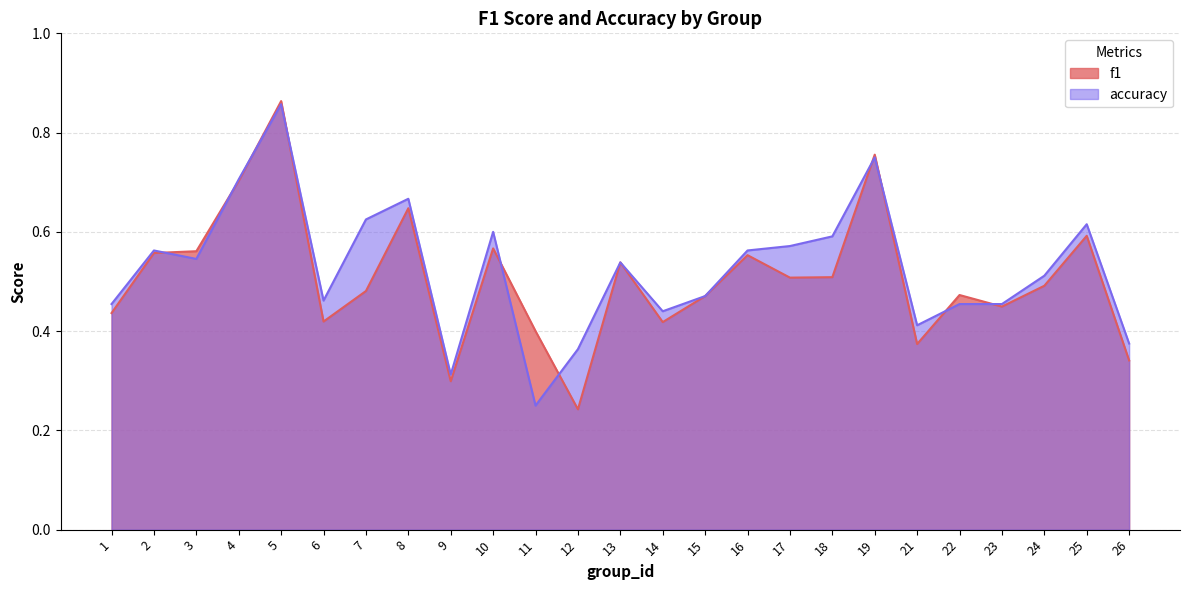

What is the minimum value shown in the chart?

0.2